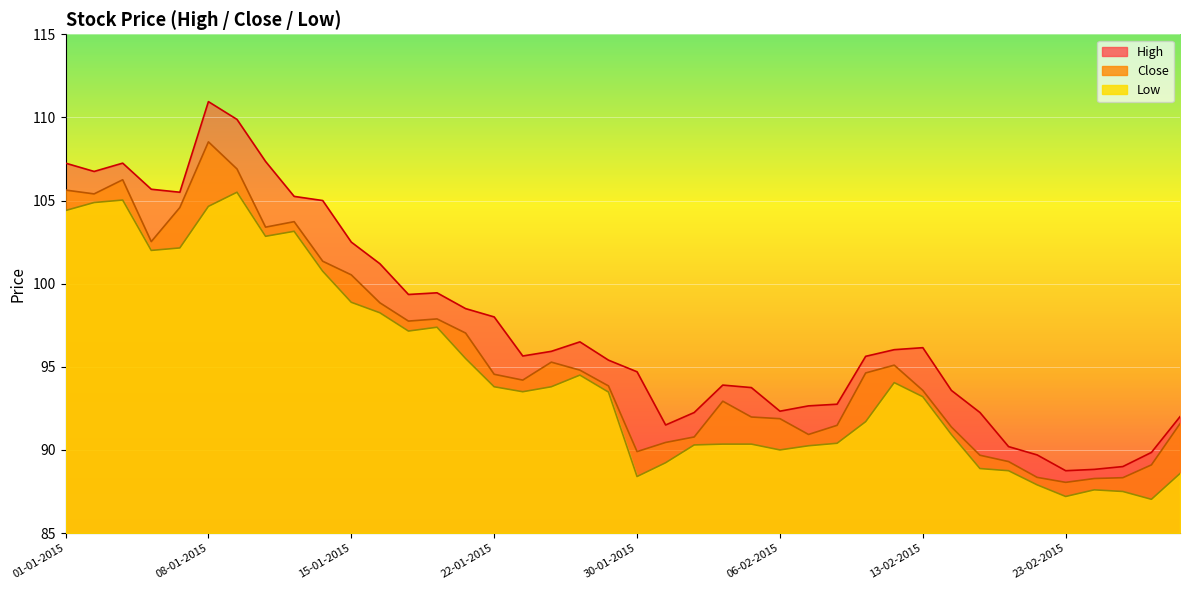

What is the difference between the maximum and minimum values in the Close series?

20.5